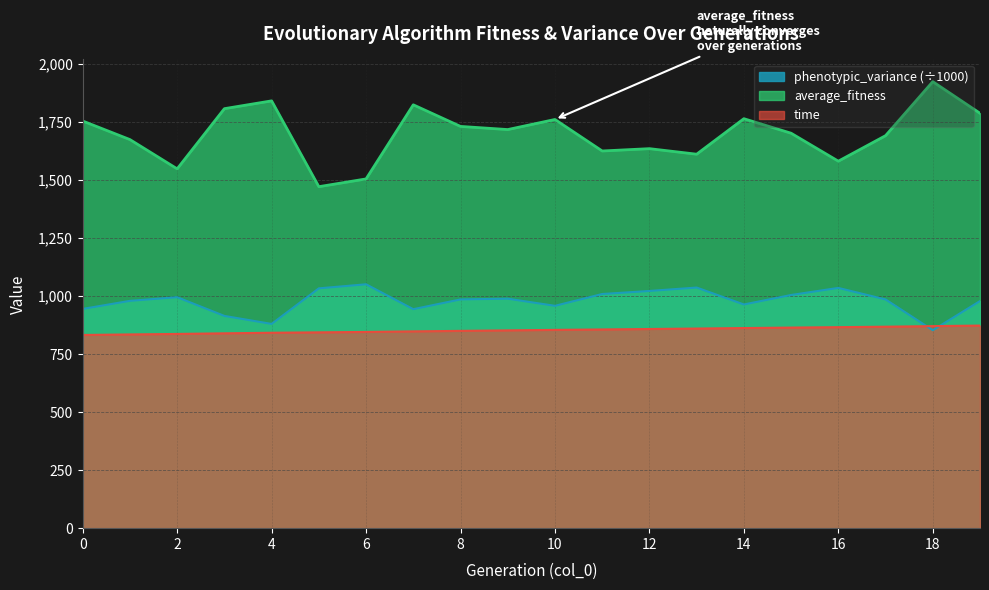

True or false: time has a value of 864.5 at 15.

True